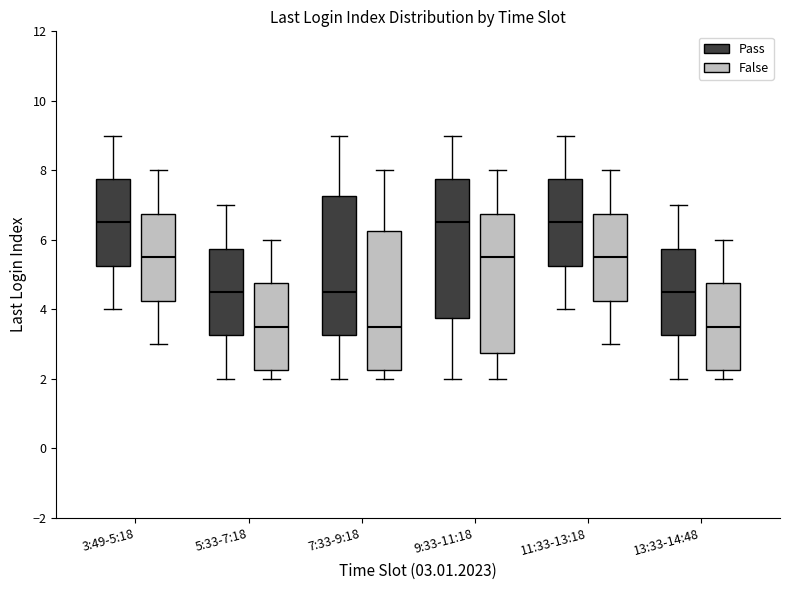

Reading left to right, transcribe this box plot: for each box, give where its median line is, the range the box spans, and where its two whiskers end, as read against the y-axis. The values are not printed on the chart, so give them approximately, as read against the axis.

3:49-5:18 (Pass): median 6.6, box 5.2 to 7.8, whiskers 4.0 to 9.0
3:49-5:18 (False): median 5.6, box 4.2 to 6.8, whiskers 3.0 to 8.0
5:33-7:18 (Pass): median 4.6, box 3.2 to 5.8, whiskers 2.0 to 7.0
5:33-7:18 (False): median 3.6, box 2.2 to 4.8, whiskers 2.0 to 6.0
7:33-9:18 (Pass): median 4.6, box 3.2 to 7.2, whiskers 2.0 to 9.0
7:33-9:18 (False): median 3.6, box 2.2 to 6.2, whiskers 2.0 to 8.0
9:33-11:18 (Pass): median 6.6, box 3.8 to 7.8, whiskers 2.0 to 9.0
9:33-11:18 (False): median 5.6, box 2.8 to 6.8, whiskers 2.0 to 8.0
11:33-13:18 (Pass): median 6.6, box 5.2 to 7.8, whiskers 4.0 to 9.0
11:33-13:18 (False): median 5.6, box 4.2 to 6.8, whiskers 3.0 to 8.0
13:33-14:48 (Pass): median 4.6, box 3.2 to 5.8, whiskers 2.0 to 7.0
13:33-14:48 (False): median 3.6, box 2.2 to 4.8, whiskers 2.0 to 6.0